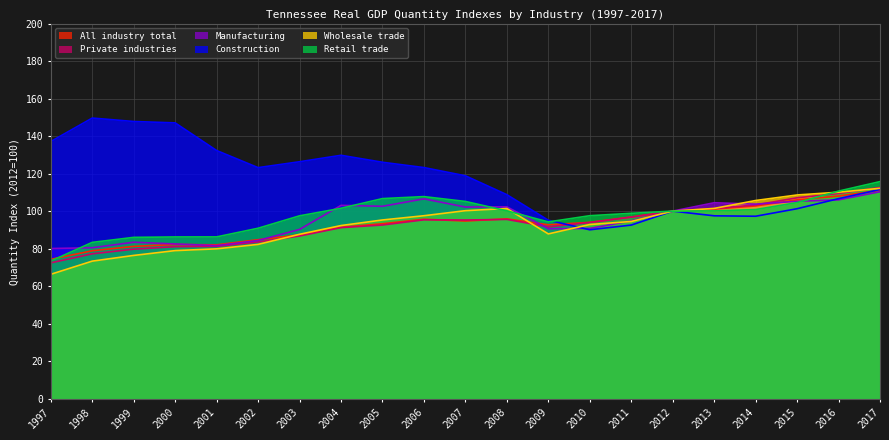

Which series has the widest spread of values?

Construction